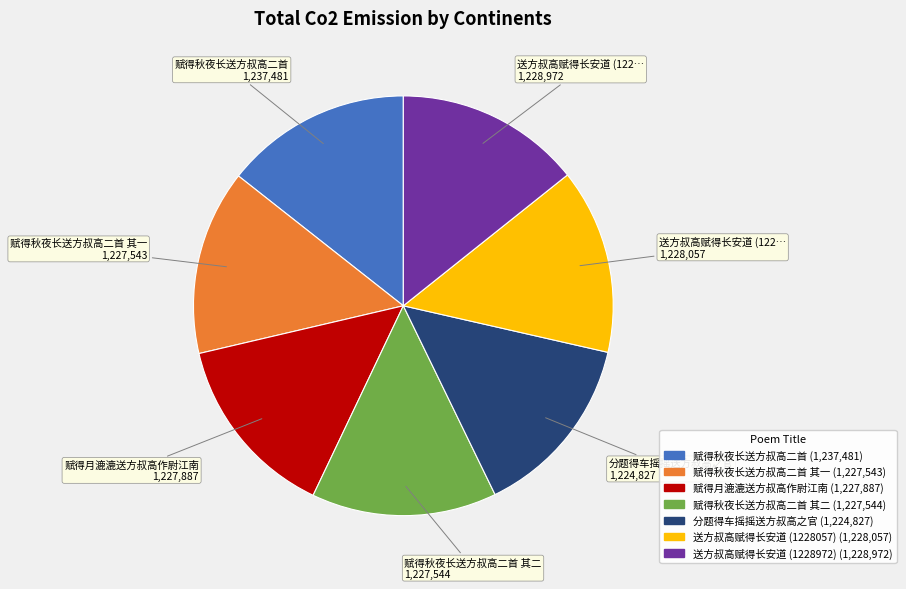

Is there any slice that represents more than half of the pie?

No